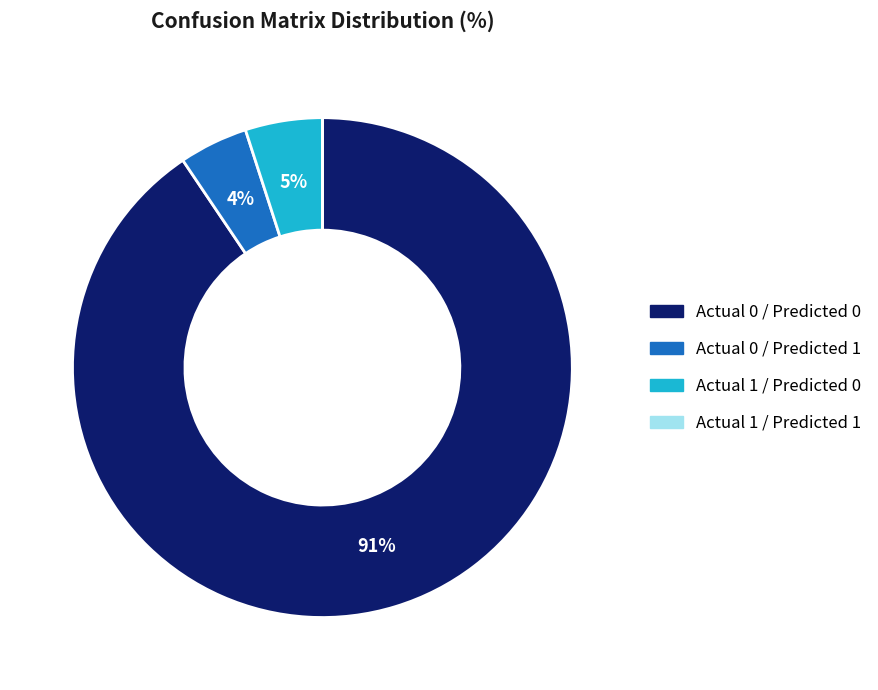

Between Actual 0 / Predicted 0 and Actual 0 / Predicted 1, which is larger?

Actual 0 / Predicted 0